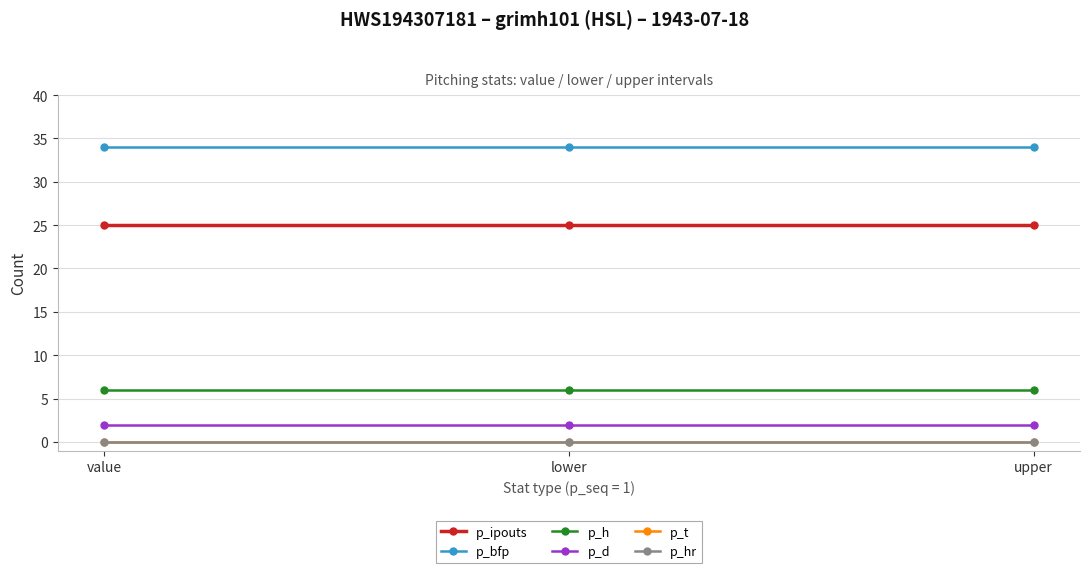

At which category is the sum across all series the highest?

value